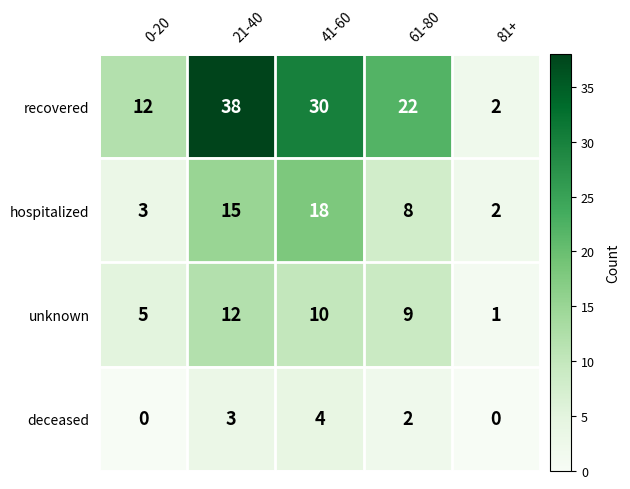

Rank the series by their maximum value, from highest to lowest.

recovered, hospitalized, unknown, deceased